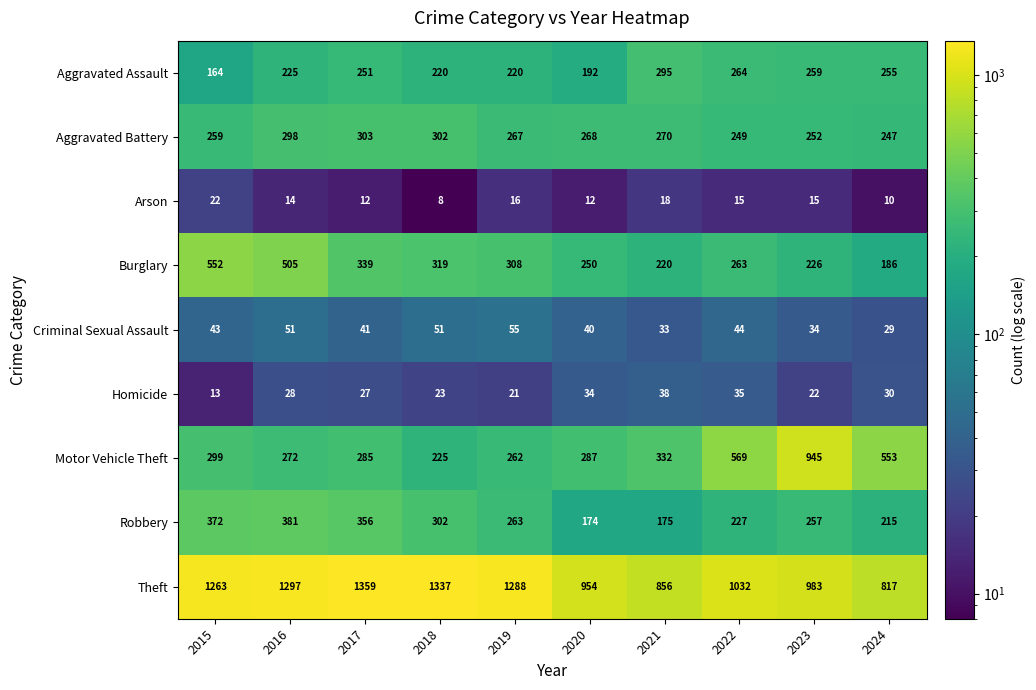

Read the Criminal Sexual Assault value at 2015.

43